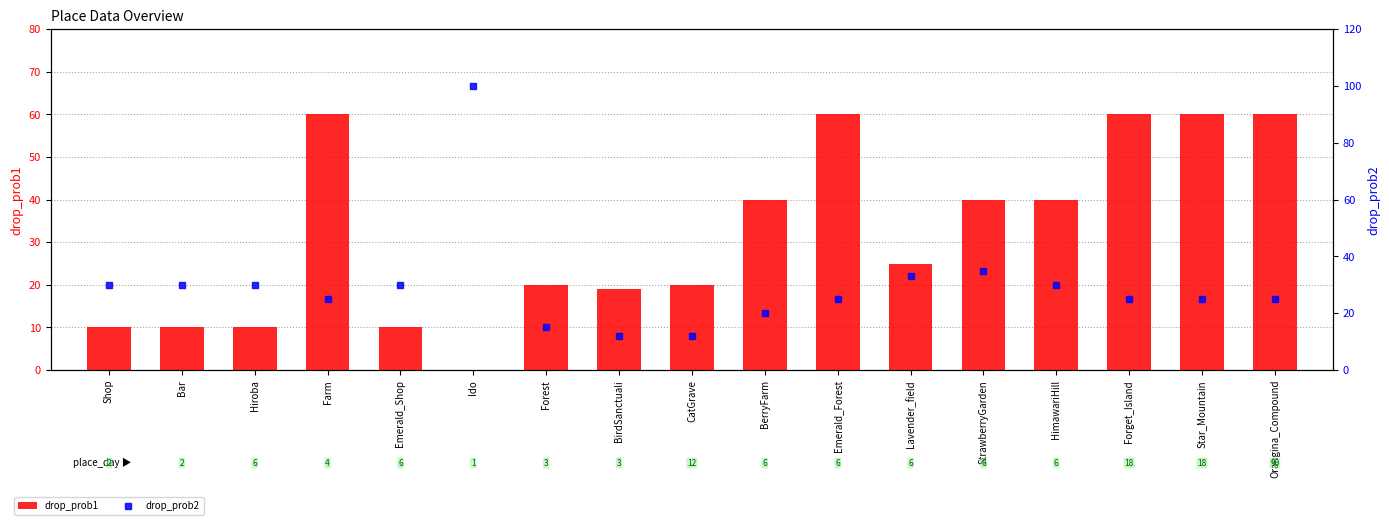

What are all the series names shown in the legend?

drop_prob1, drop_prob2